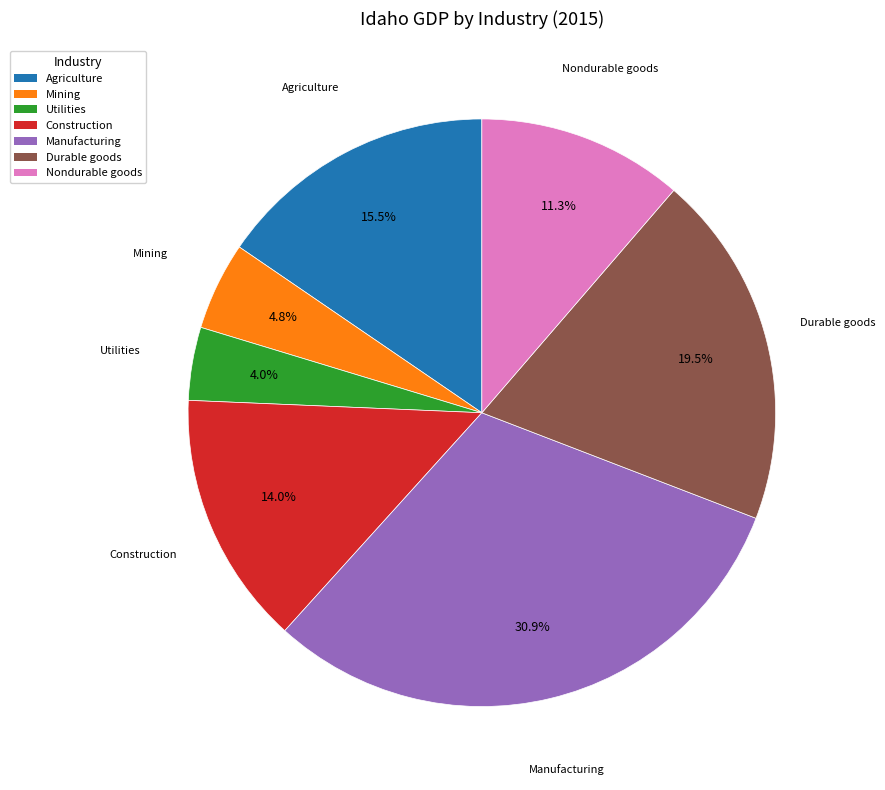

Does any single category account for the majority?

No